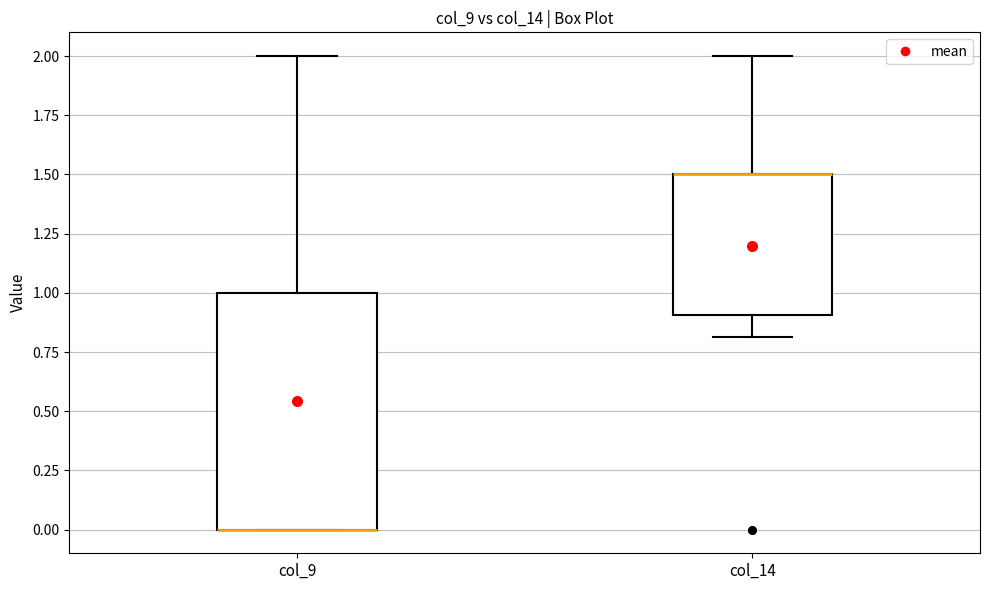

Reading left to right, read every box against the y-axis: the position of its median line, the range the box covers, and the ends of its whiskers. The values are not printed on the chart, so give them approximately, as read against the axis.

col_9: median 0.0 (drawn on the box's lower edge), box 0.0 to 1.0, whiskers 0.0 to 2.0
col_14: median 1.5 (drawn on the box's upper edge), box 0.9 to 1.5, whiskers 0.8 to 2.0